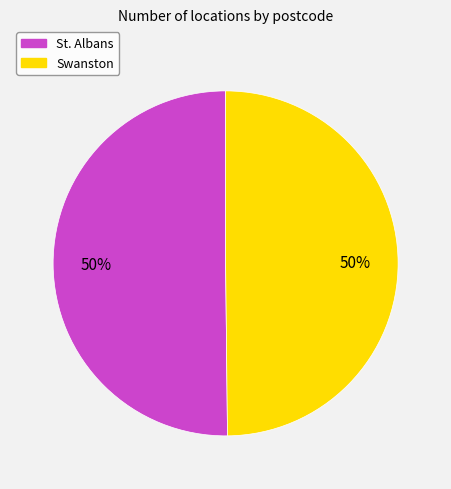

True or false: Swanston accounts for 50% of the total.

True